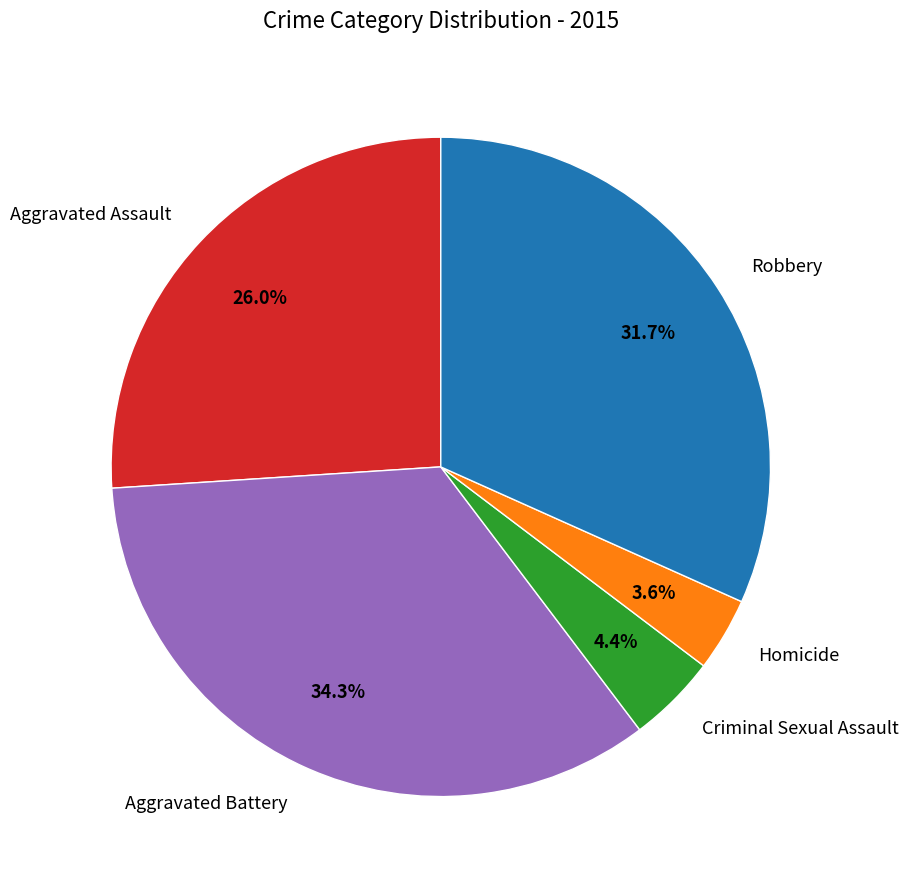

Approximately how many times larger is the value at Criminal Sexual Assault compared to Aggravated Assault?

0.2